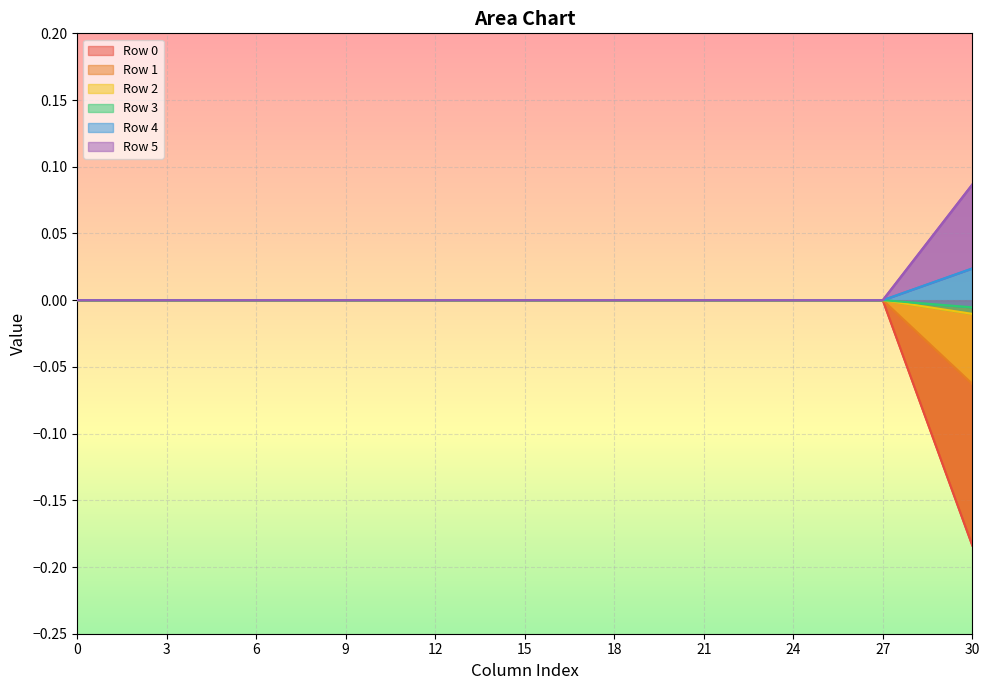

Is the value of Row 1 at 6 greater than the value of Row 3 at 6?

No